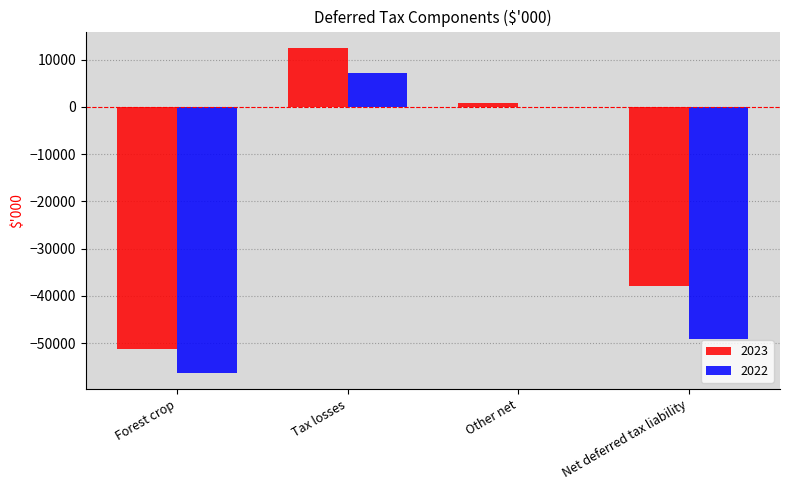

Which series has the largest total across all categories?

2023